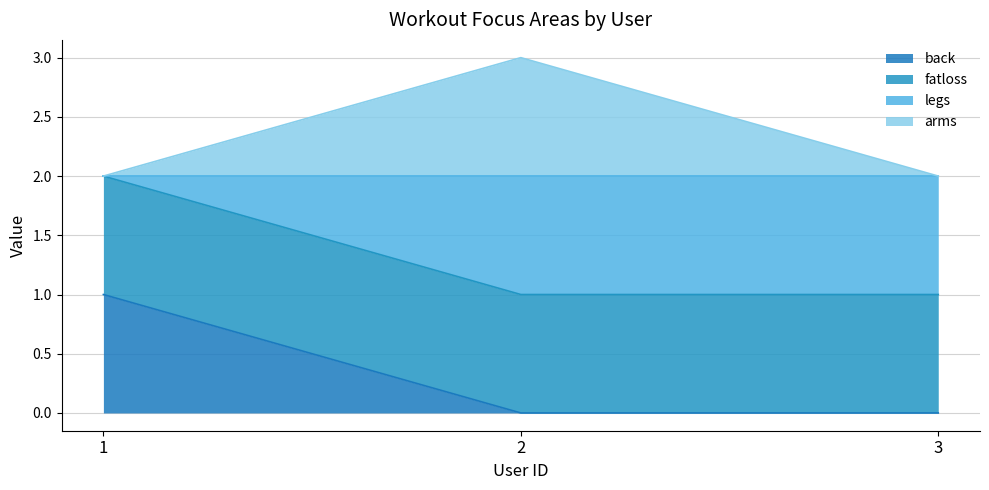

True or false: back has a value of 0 at 2.

True